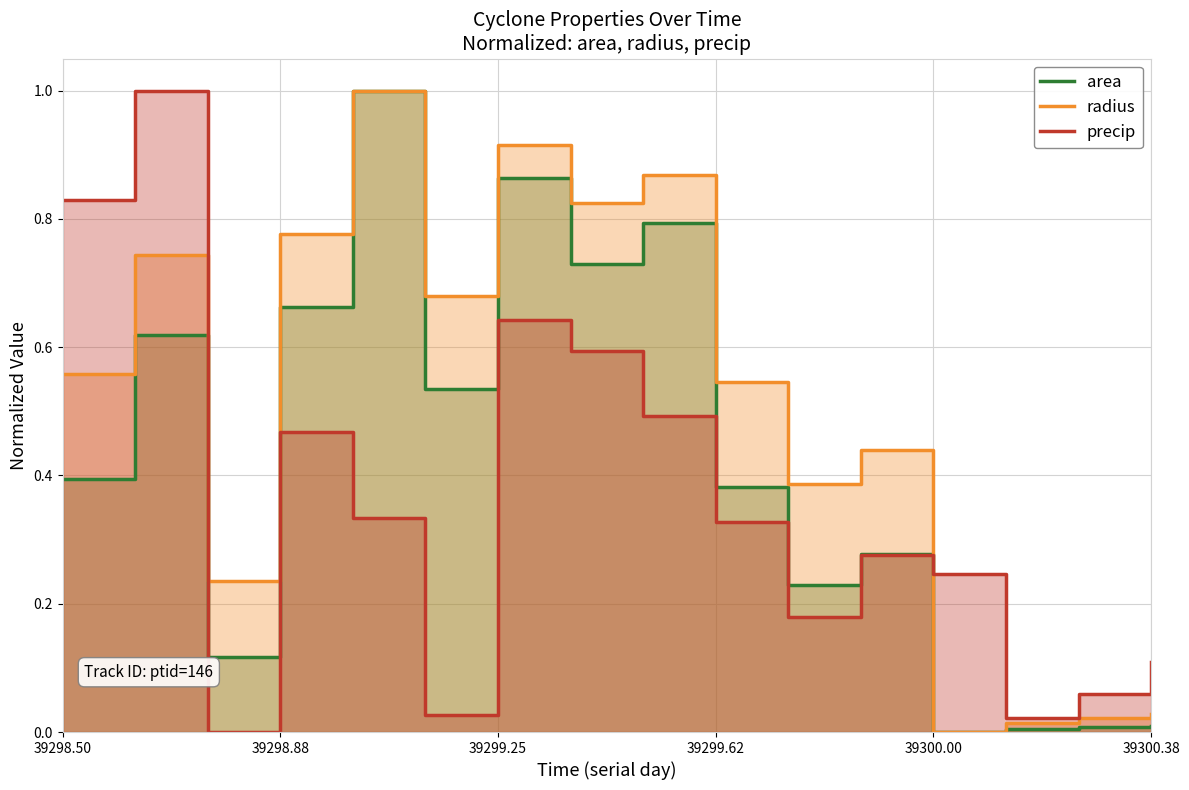

How many times do radius and precip cross each other?

2